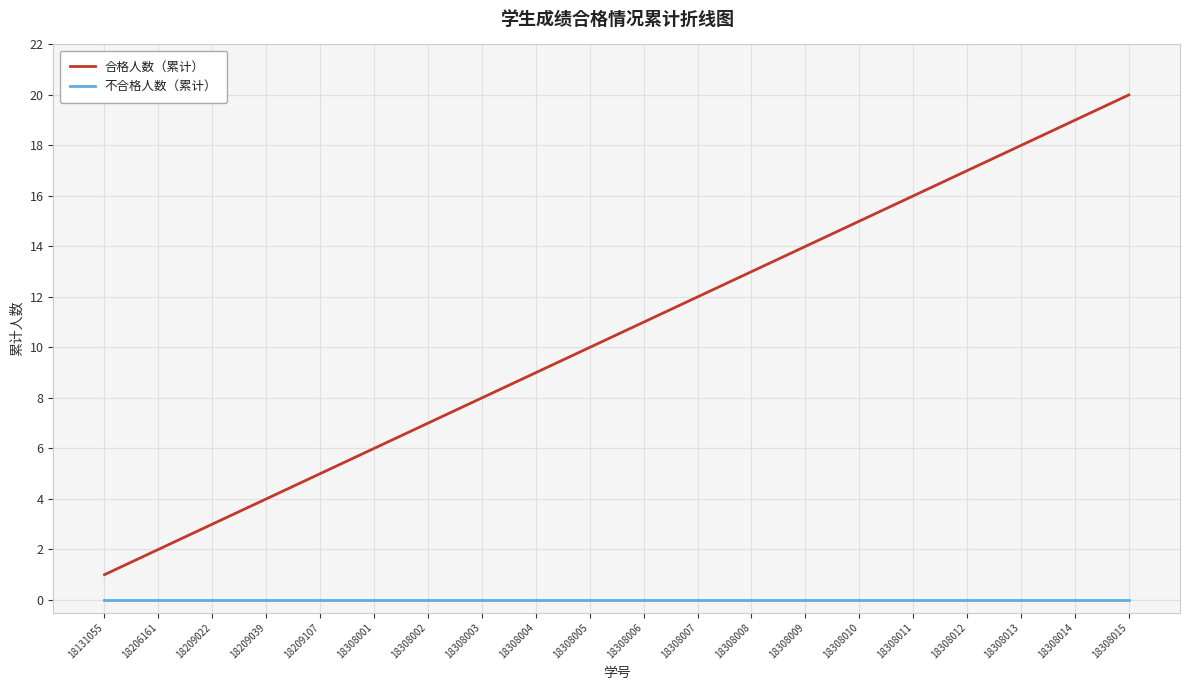

At which category is the sum across all series the highest?

18308015